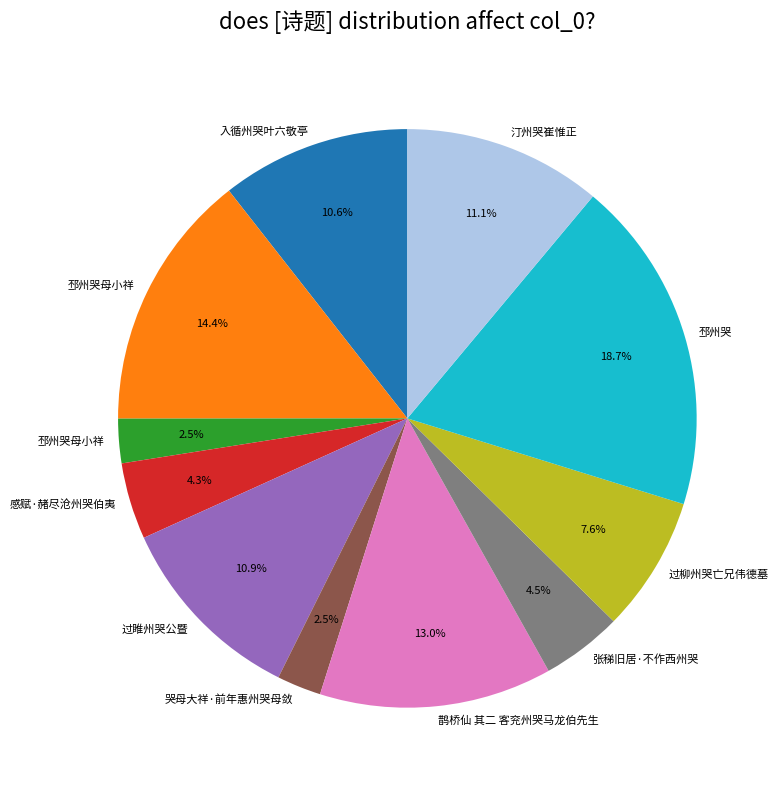

Does any single category account for the majority?

No